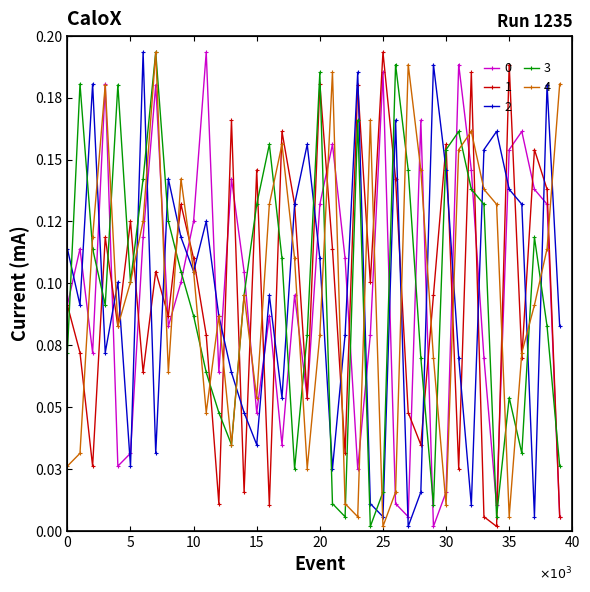

What is the difference between the second highest and minimum values in the 4 series?

0.2